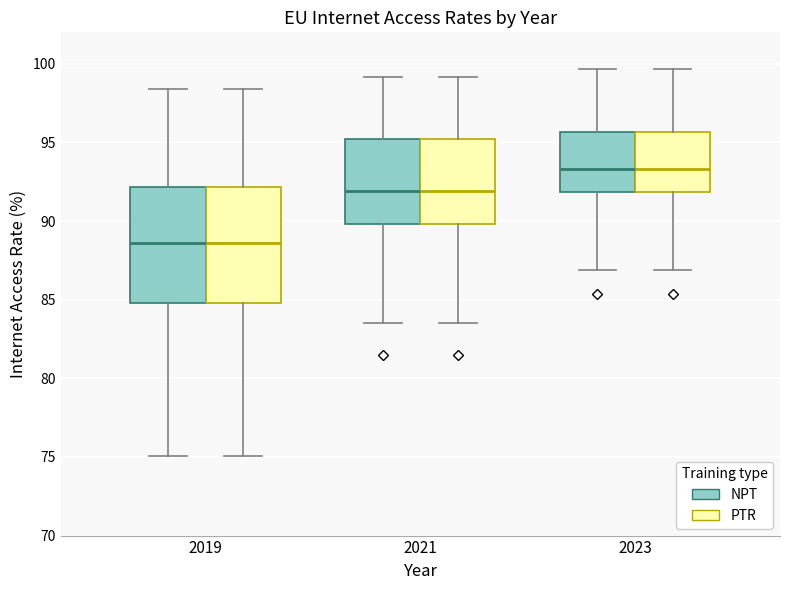

Reading left to right, transcribe this box plot: for each box, give where its median line is, the range the box spans, and where its two whiskers end, as read against the y-axis. The values are not printed on the chart, so give them approximately, as read against the axis.

2019 (NPT): median 88.5, box 85.0 to 92.0, whiskers 75.0 to 98.5
2019 (PTR): median 88.5, box 85.0 to 92.0, whiskers 75.0 to 98.5
2021 (NPT): median 92.0, box 90.0 to 95.0, whiskers 83.5 to 99.0
2021 (PTR): median 92.0, box 90.0 to 95.0, whiskers 83.5 to 99.0
2023 (NPT): median 93.5, box 92.0 to 95.5, whiskers 87.0 to 99.5
2023 (PTR): median 93.5, box 92.0 to 95.5, whiskers 87.0 to 99.5